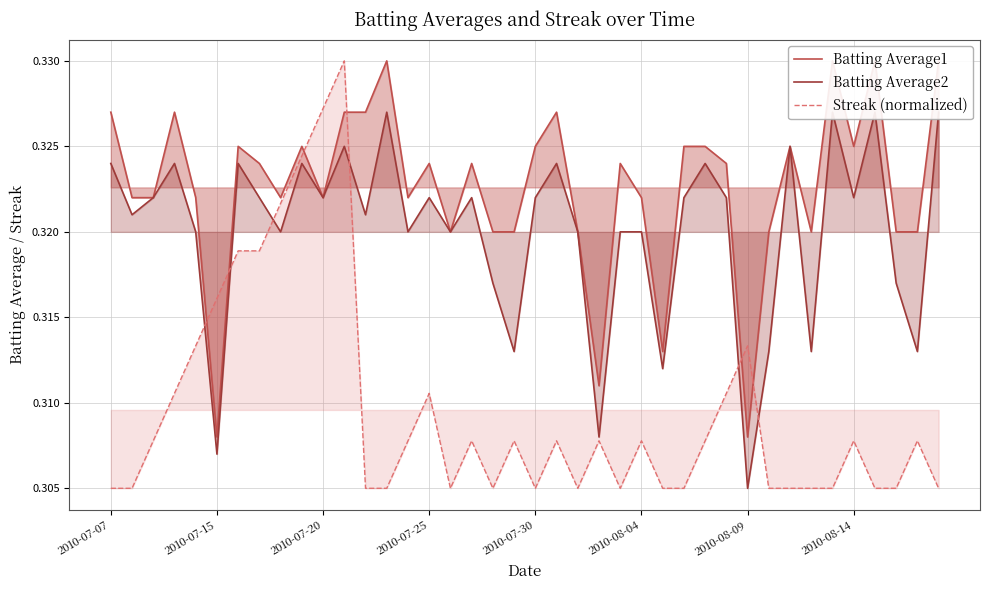

How many lines are shown in the chart?

3